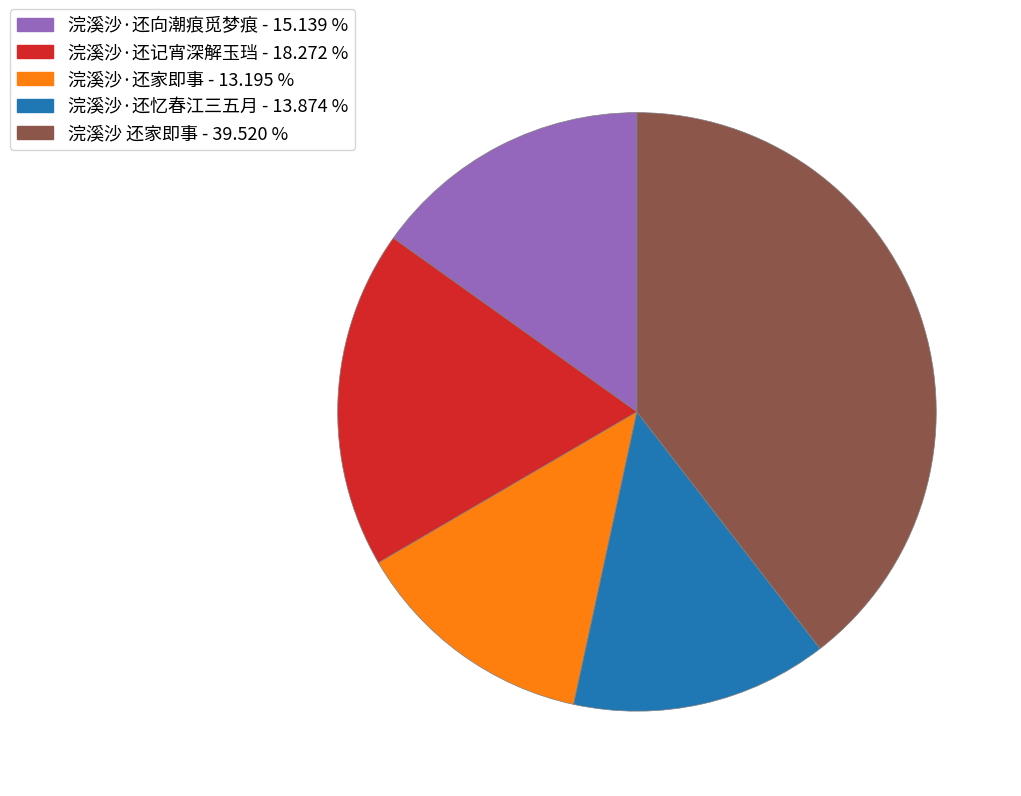

Is the sum of 浣溪沙·还家即事 and 浣溪沙·还忆春江三五月 greater than half?

No